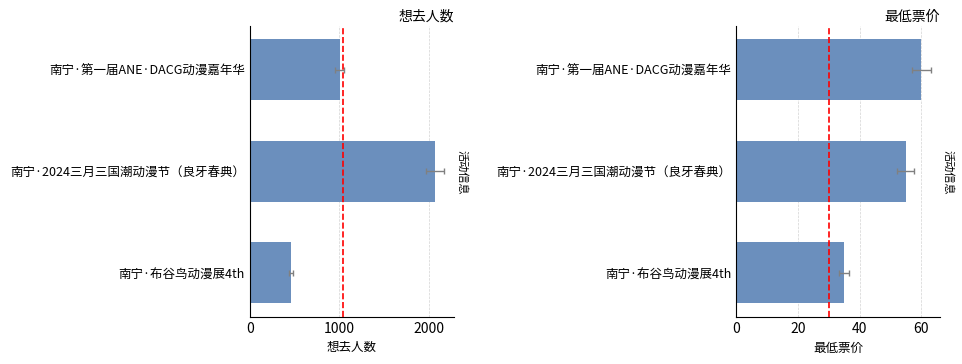

Is it true that 想去人数 equals 530 at 南宁·第一届ANE·DACG动漫嘉年华?

False